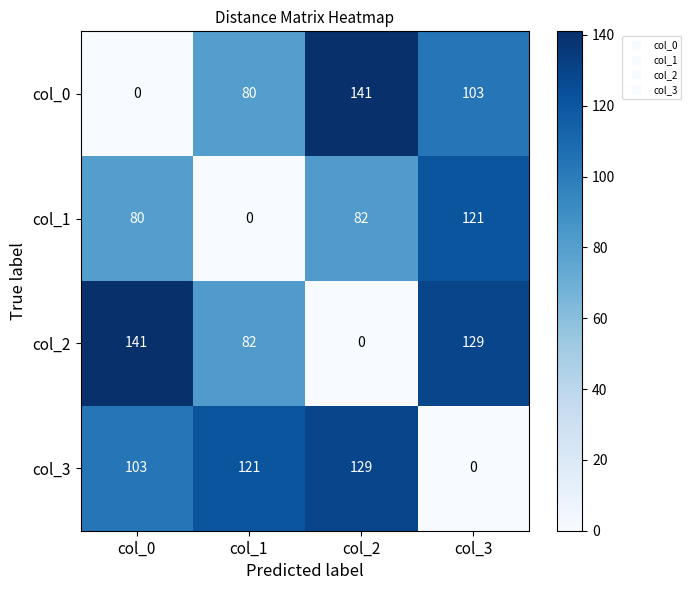

Is it true that col_2 equals 141 at col_0?

True